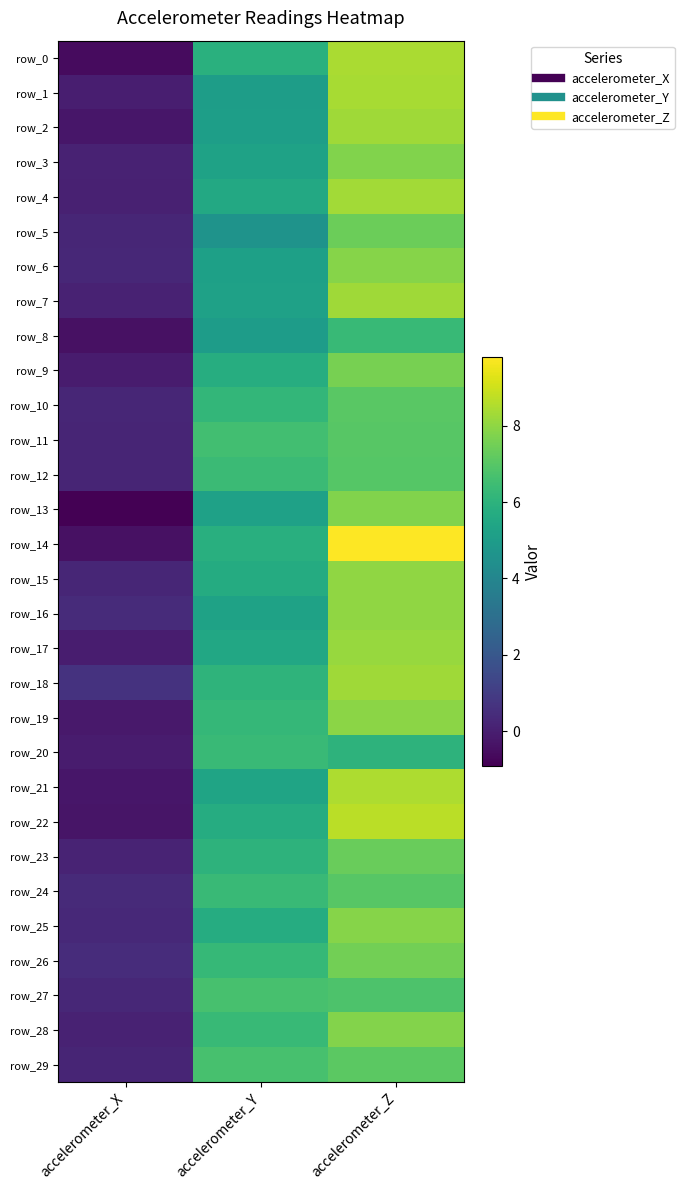

What is the total value across all series at accelerometer_Z?

232.2